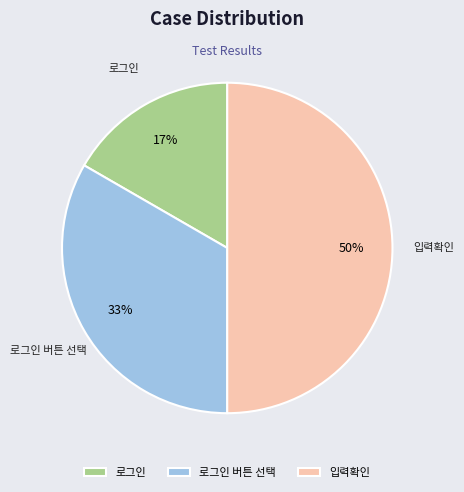

Rank the categories by value from highest to lowest.

입력확인, 로그인 버튼 선택, 로그인